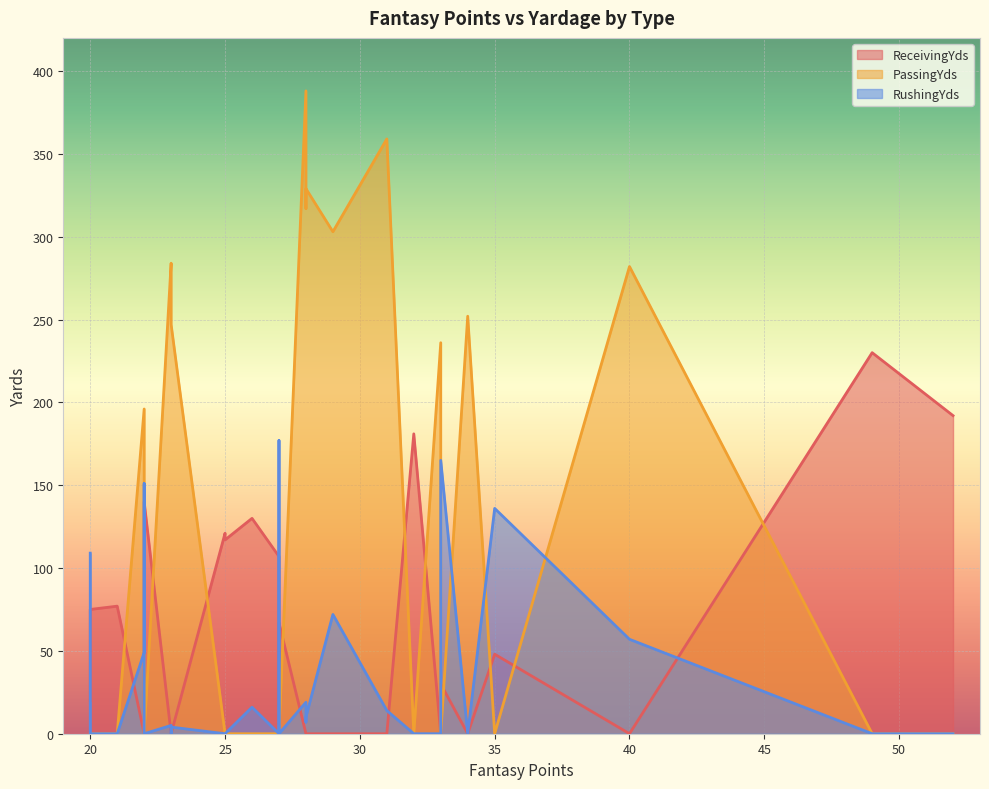

How many times do RushingYds and ReceivingYds cross each other?

9